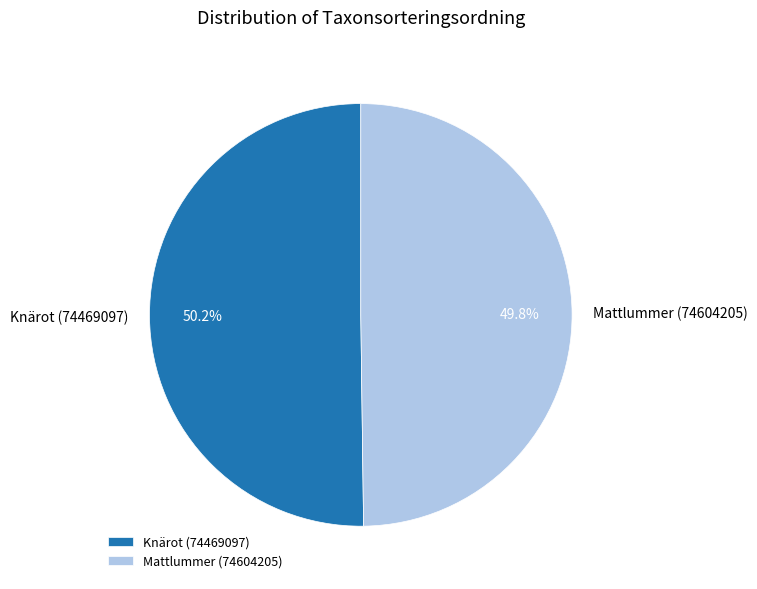

Is it true that Mattlummer (74604205) is 50% of the pie?

True